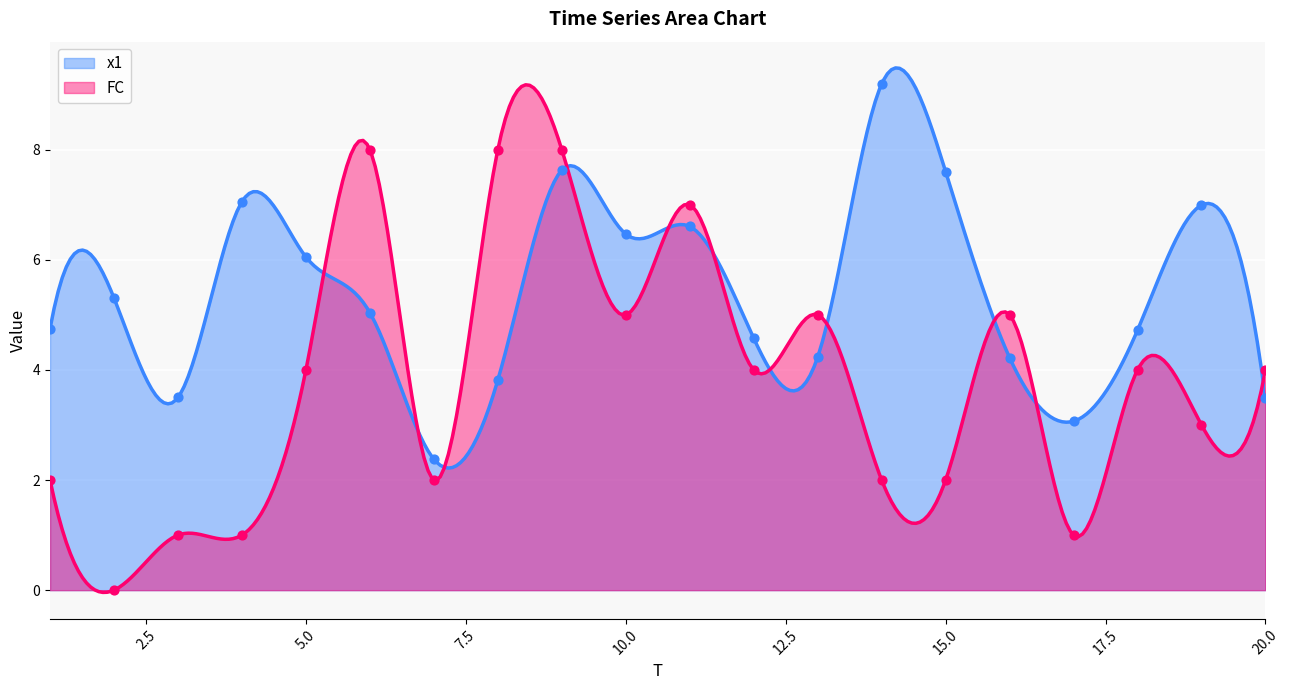

Which series contains the highest Y value?

x1